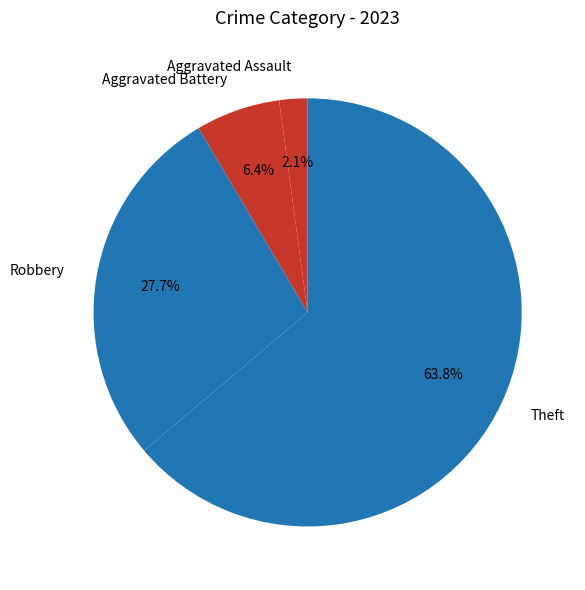

Rank the categories by value from lowest to highest.

Aggravated Assault, Aggravated Battery, Robbery, Theft